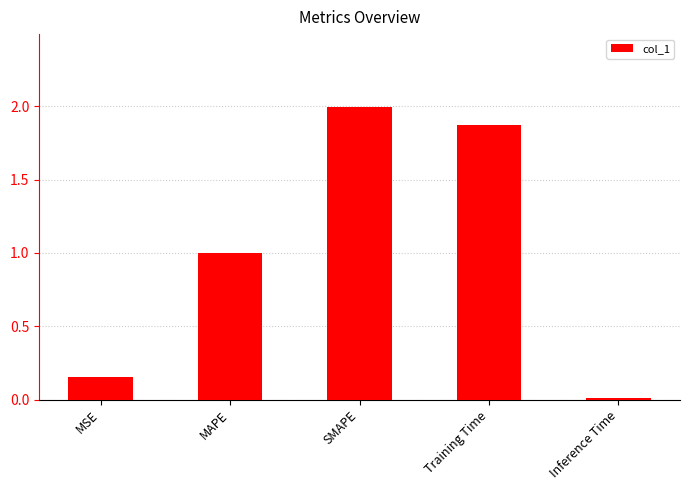

What is the sum of all values?

5.0